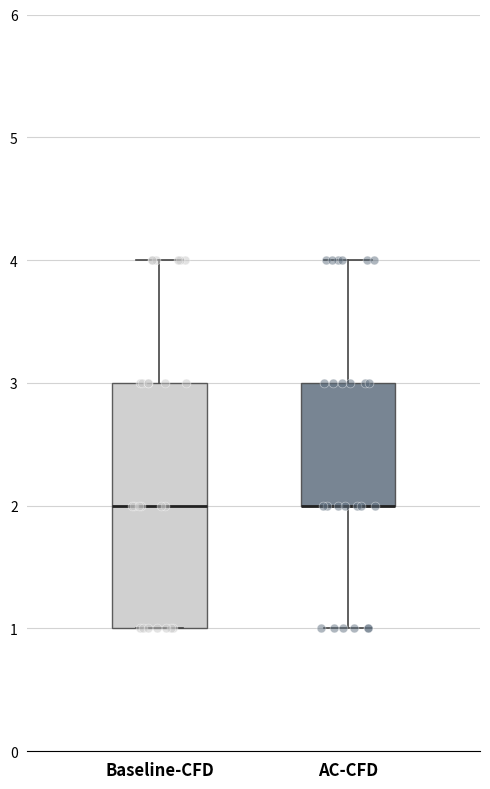

Reading left to right, transcribe this box plot: for each box, give where its median line is, the range the box spans, and where its two whiskers end, as read against the y-axis. The values are not printed on the chart, so give them approximately, as read against the axis.

Baseline-CFD: median 2, box 1 to 3, whiskers 1 to 4
AC-CFD: median 2 (drawn on the box's lower edge), box 2 to 3, whiskers 1 to 4